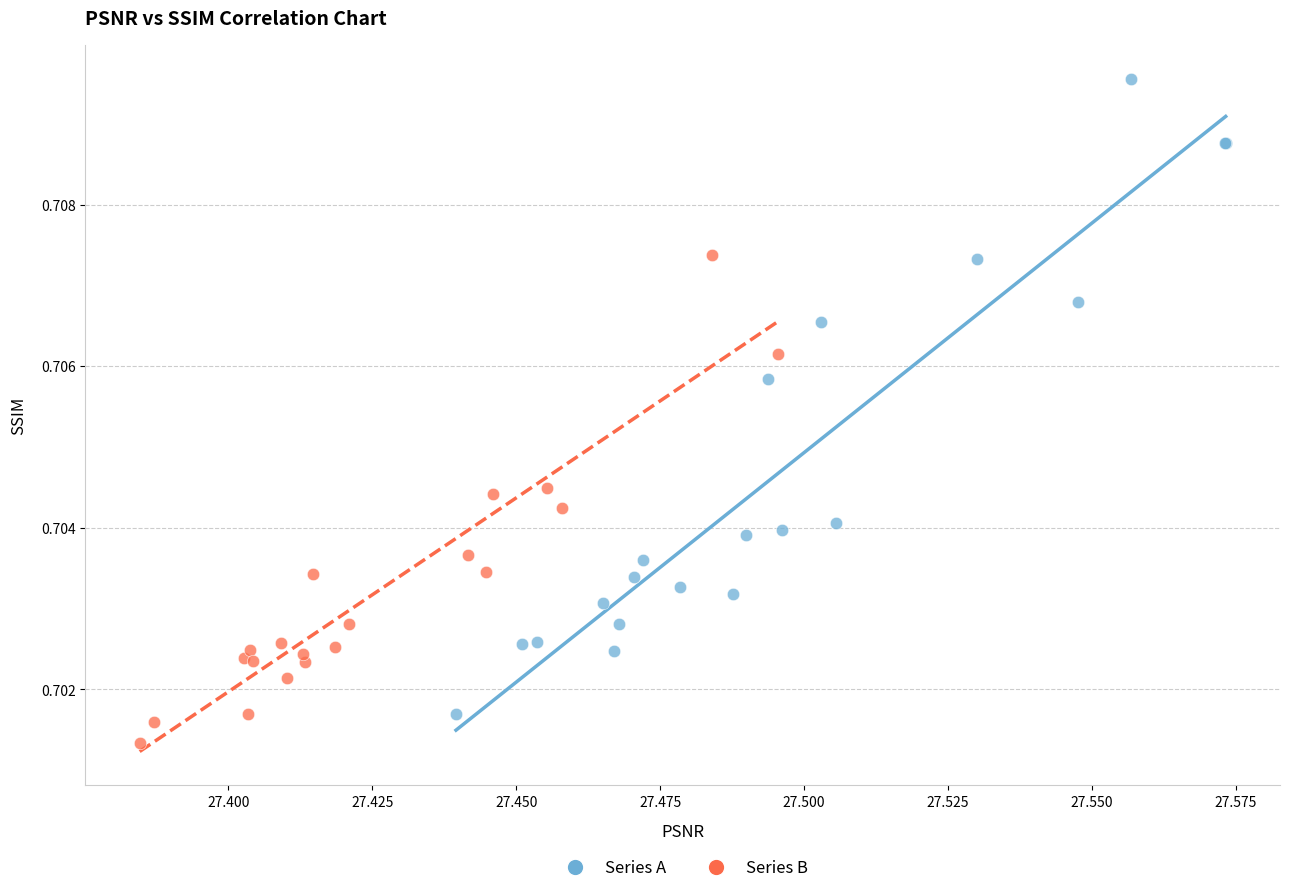

Which series has the largest Y range (max minus min)?

Series A